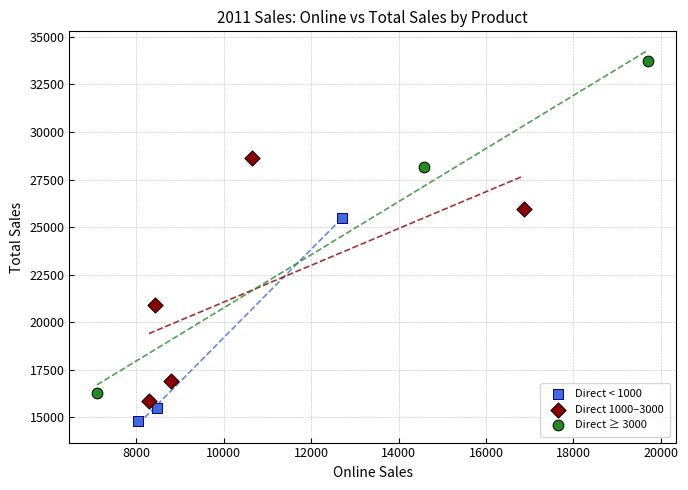

Which series contains the highest Y value?

Direct ≥ 3000